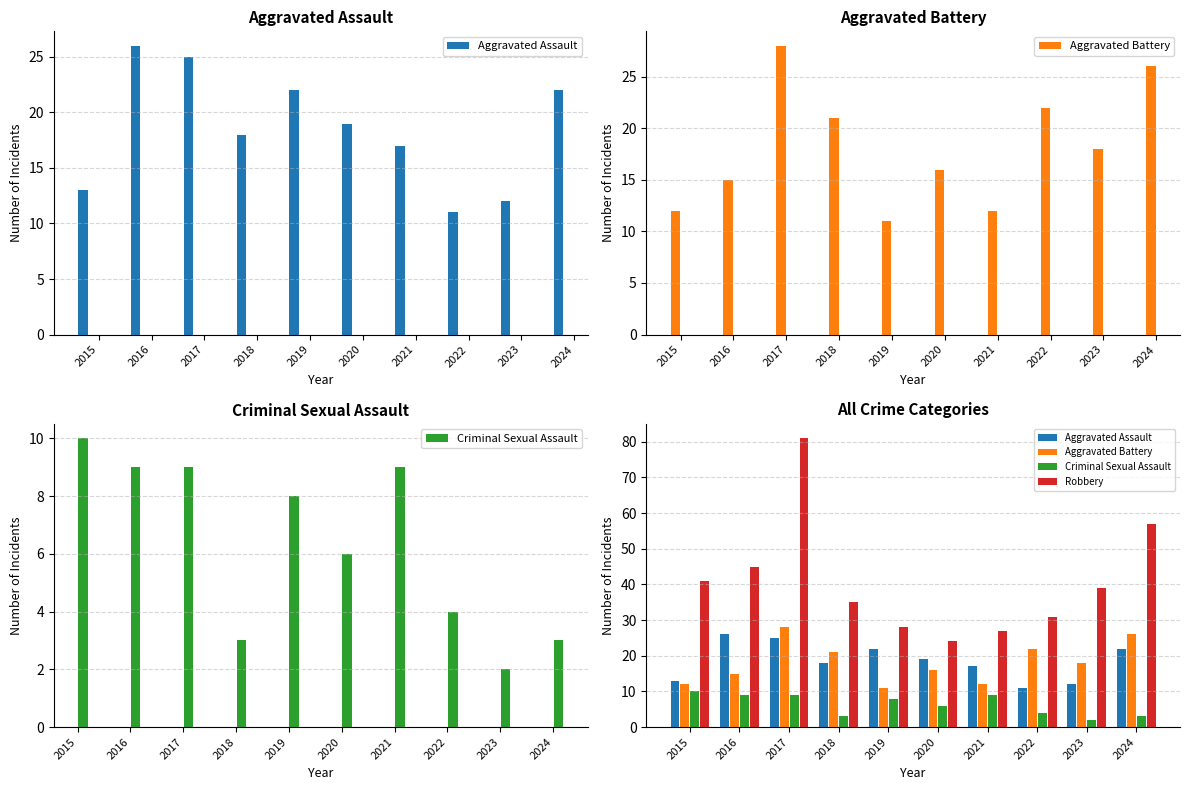

What is the total value across all series at 2017?

143